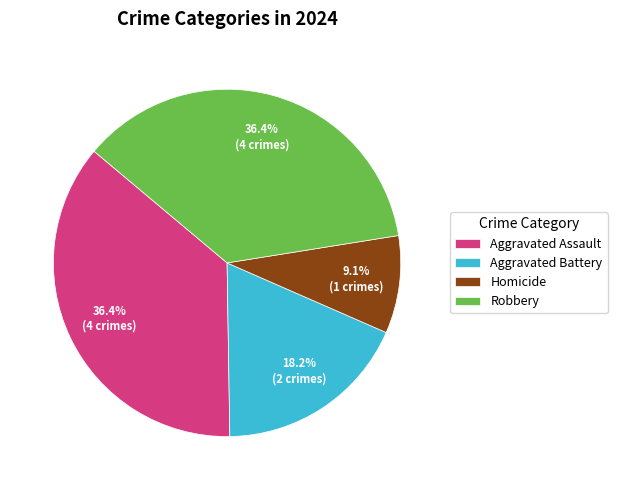

Which has a higher value, Aggravated Assault or Aggravated Battery?

Aggravated Assault